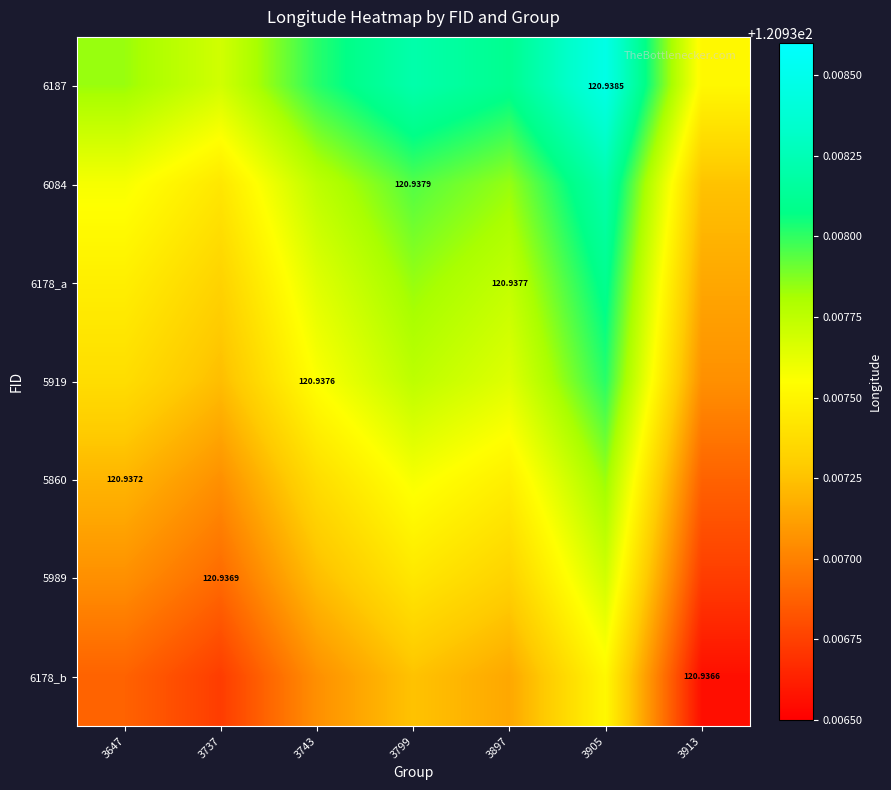

What is the average value of the 5860 series?

120.9